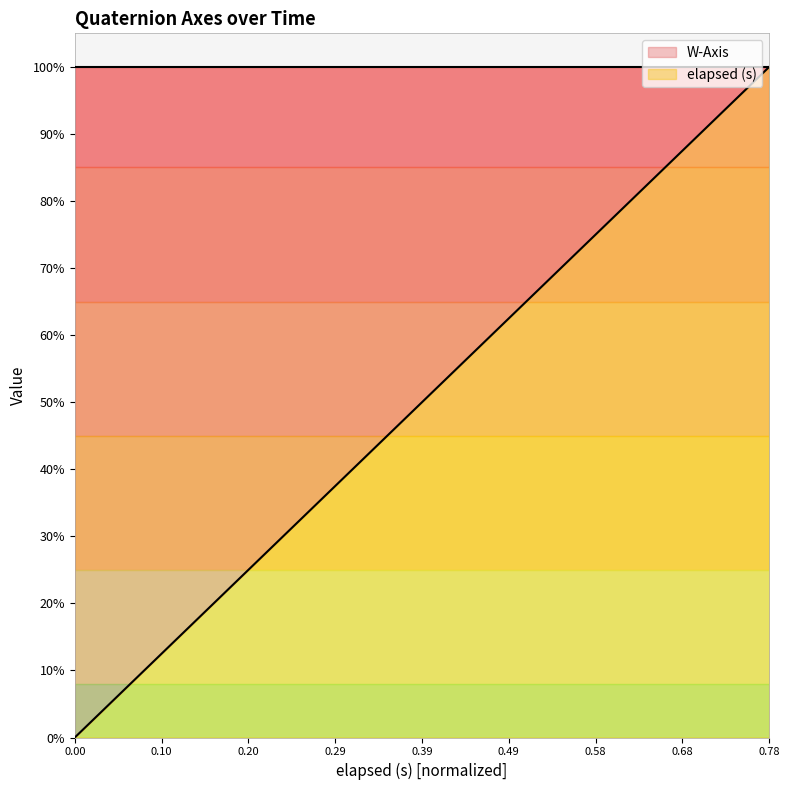

True or false: the data has more than 0 interior local peaks.

False